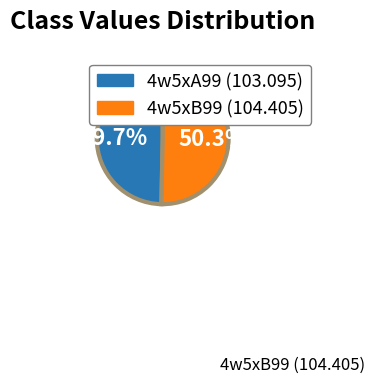

Is the sum of 4w5xA99 and 4w5xB99 greater than half?

Yes